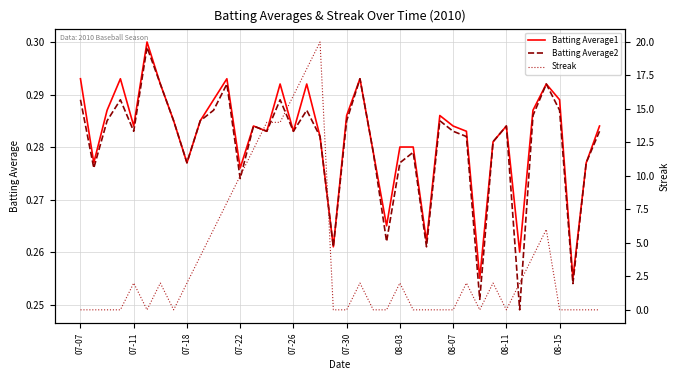

The value of Batting Average2 at 07-07 is 0.5. True or false?

False